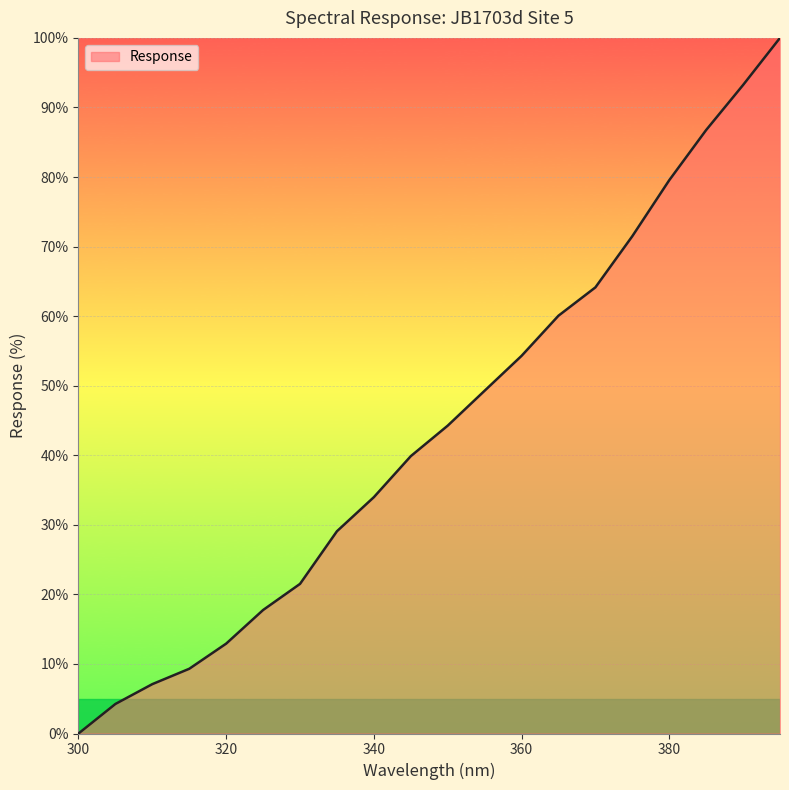

What is the difference between the maximum and minimum values?

100.0